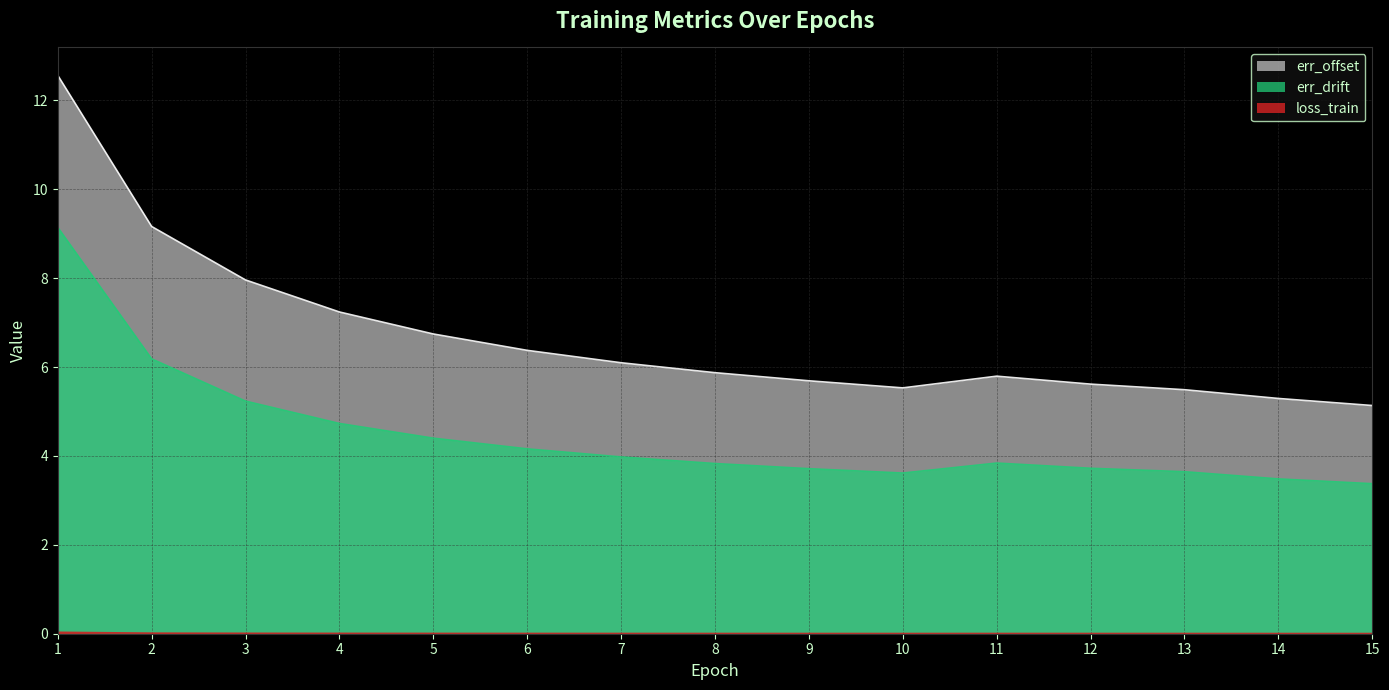

How many lines are shown in the chart?

3